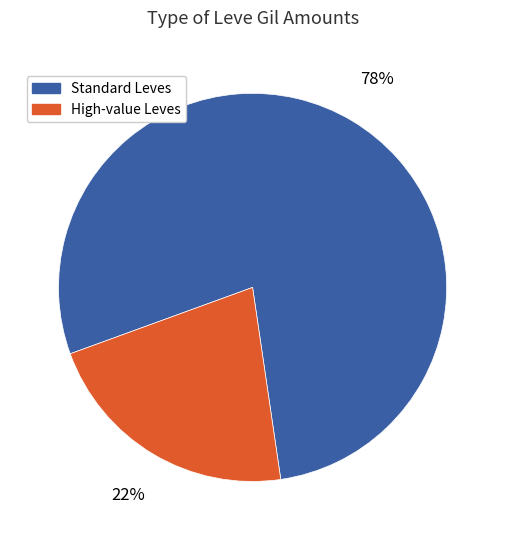

What percentage is the Standard Leves slice, to the nearest percent?

78%